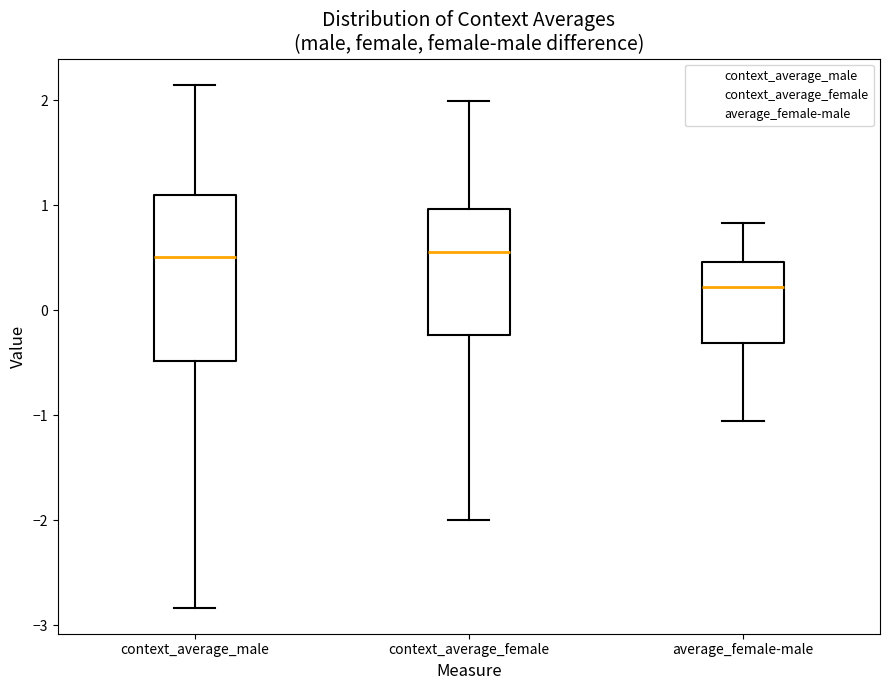

Where does the median line of the box for average_female-male sit on the y-axis? The values are not printed on the chart, so give them approximately, as read against the axis.

0.2